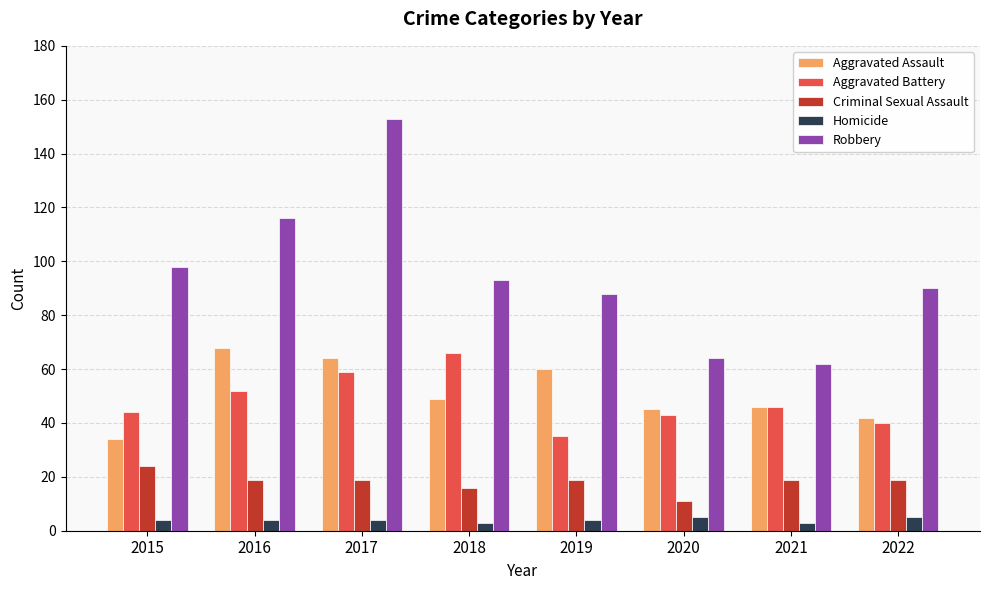

Which series has the widest spread of values?

Robbery